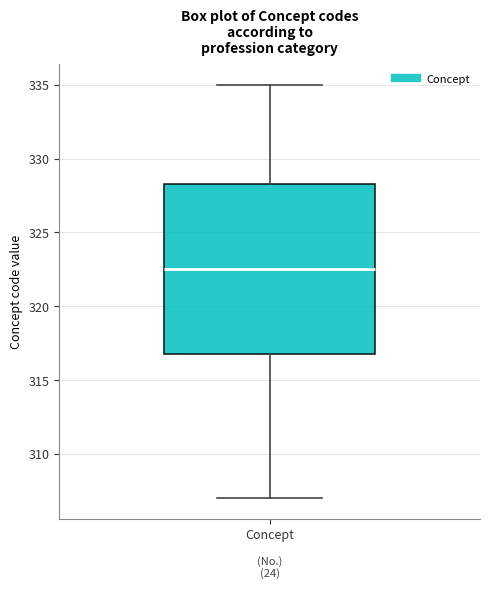

Where does the upper whisker of the box for Concept end on the y-axis? The values are not printed on the chart, so give them approximately, as read against the axis.

335.0